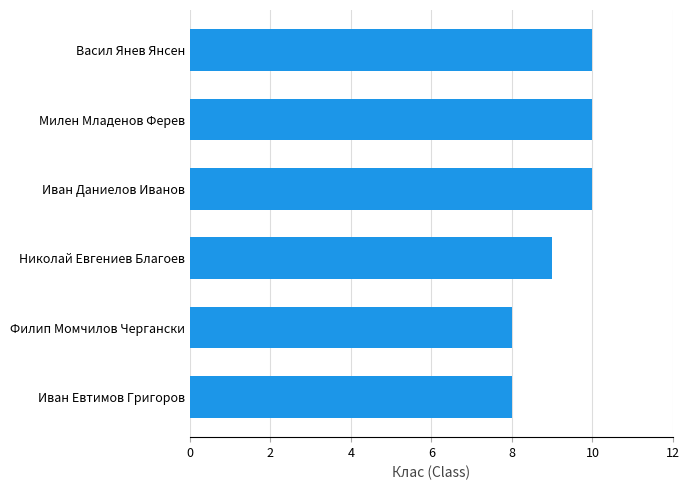

What is the smallest value displayed?

8